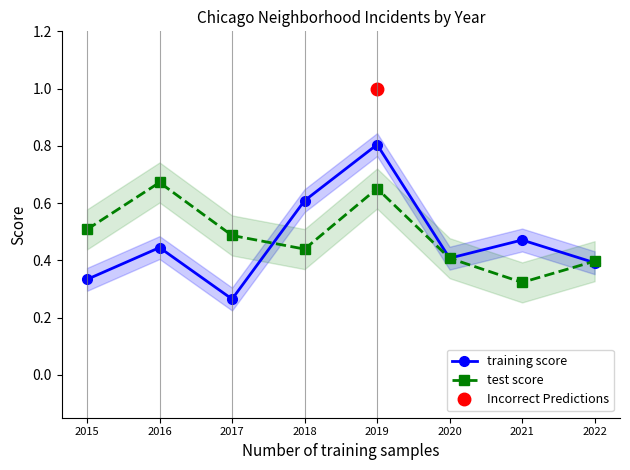

The value of training score at 2015 is 0.3. True or false?

True